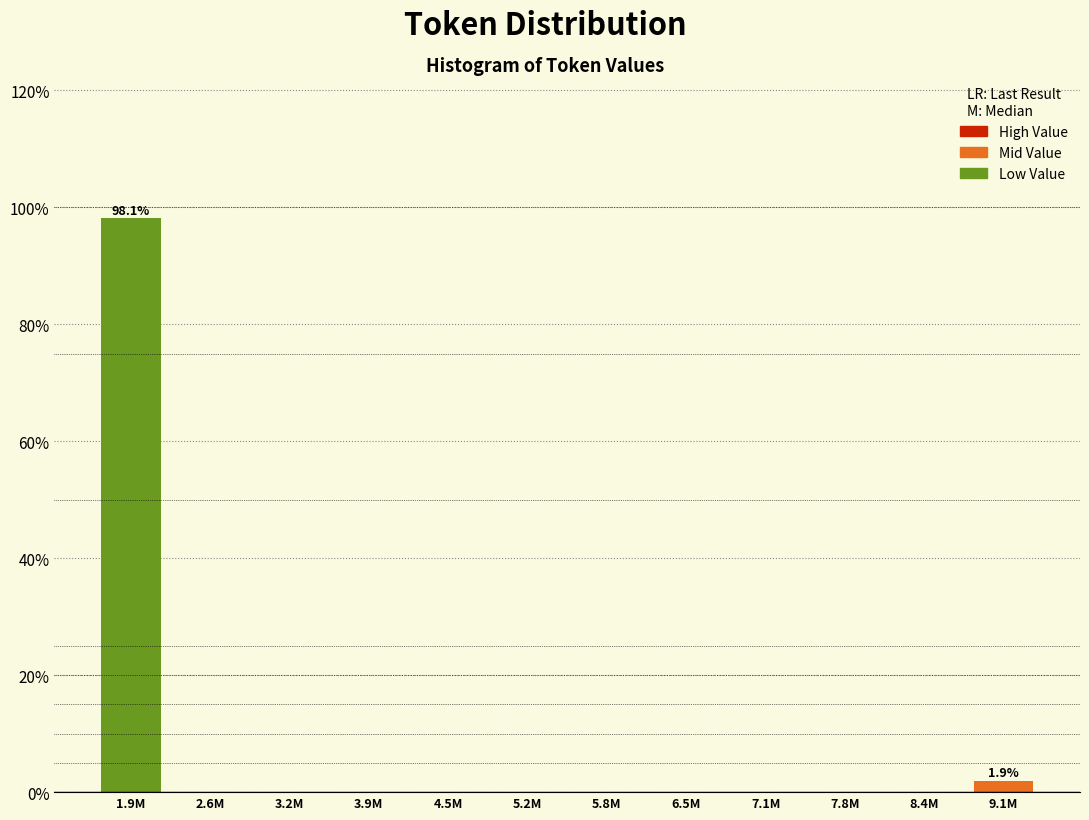

Reading right to left, what are all the values shown in this chart?

9.1M=1.9	8.4M=0.0	7.8M=0.0	7.1M=0.0	6.5M=0.0	5.8M=0.0	5.2M=0.0	4.5M=0.0	3.9M=0.0	3.2M=0.0	2.6M=0.0	1.9M=98.1